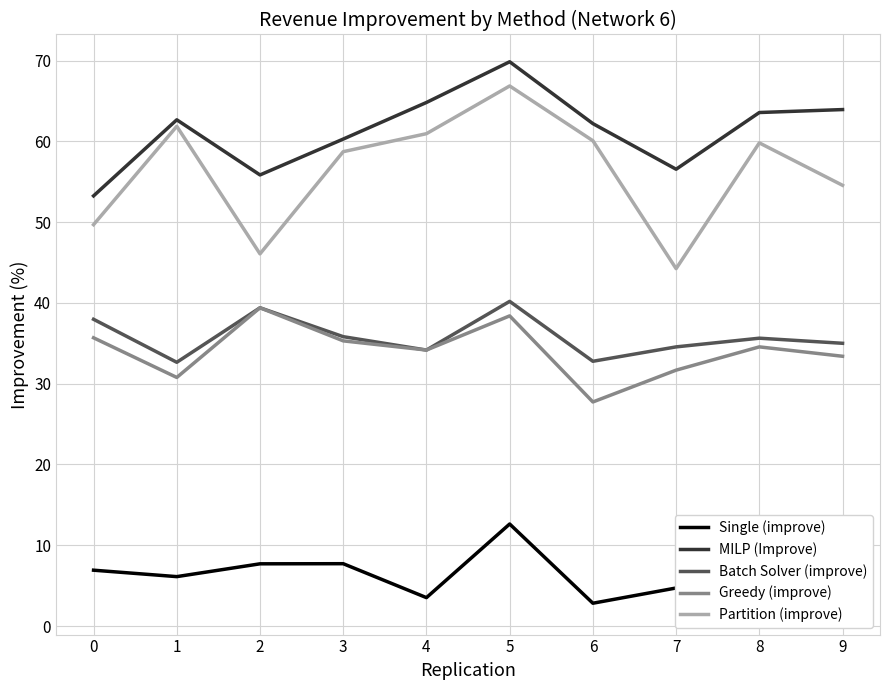

Reading right to left, list all the values displayed in this chart.

Single (improve): 2.3	4.5	4.7	2.8	12.6	3.5	7.7	7.7	6.1	6.9
MILP (Improve): 63.9	63.6	56.5	62.2	69.8	64.8	60.3	55.8	62.7	53.2
Batch Solver (improve): 35.0	35.6	34.6	32.8	40.2	34.2	35.8	39.4	32.6	38.0
Greedy (improve): 33.4	34.6	31.7	27.7	38.4	34.2	35.3	39.4	30.8	35.7
Partition (improve): 54.6	59.8	44.2	60.1	66.8	60.9	58.7	46.1	61.9	49.7